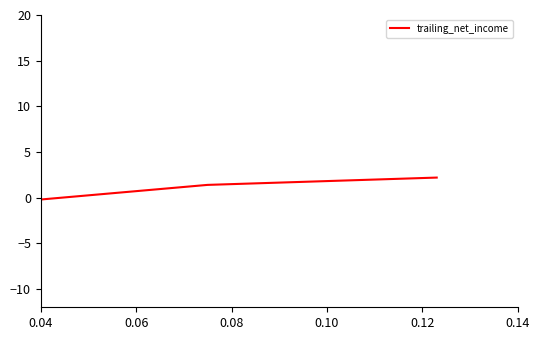

What is the difference between the second highest and minimum values?

2.2